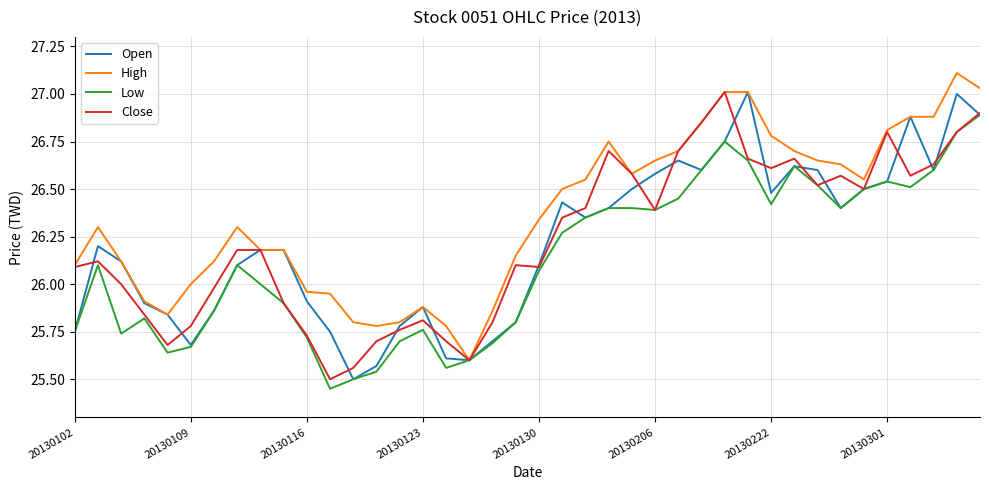

What is the maximum value shown in the chart?

27.1